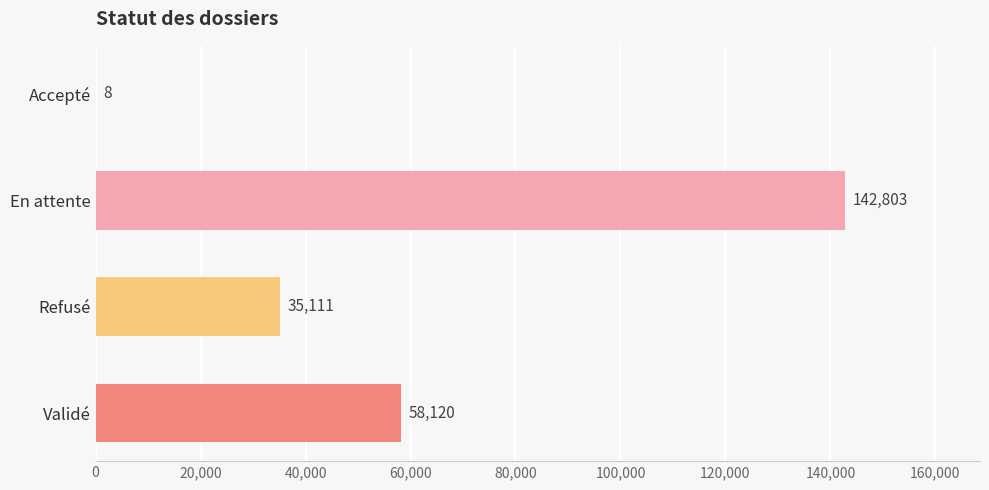

What is the sum of all values?

236042